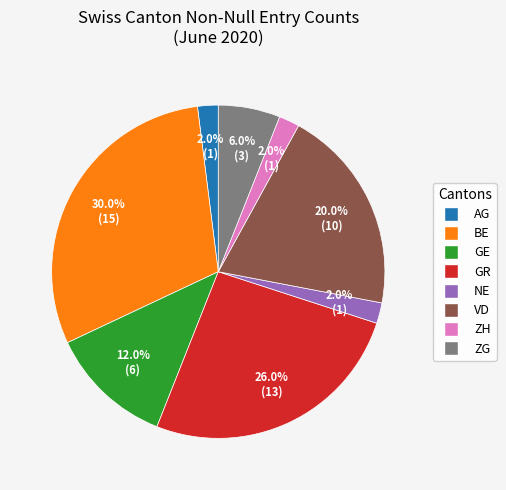

To the nearest percent, what is the average slice percentage?

12%